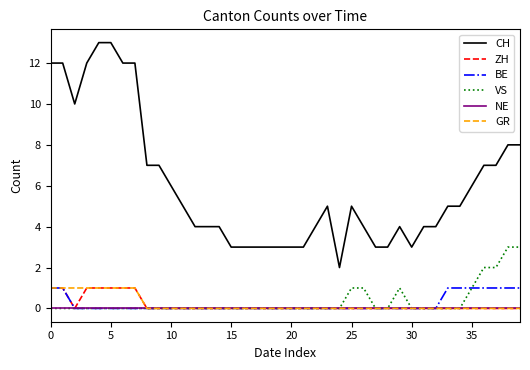

True or false: CH and BE cross at least once.

False